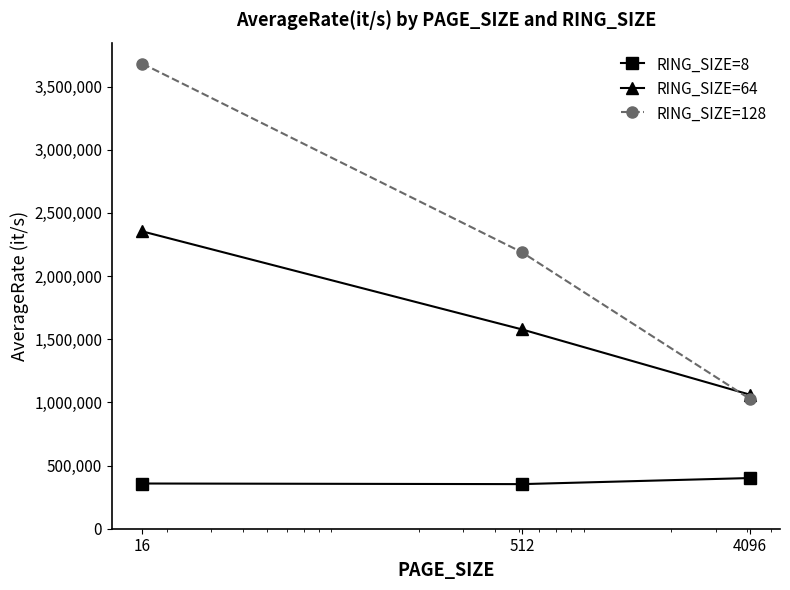

Which series has the largest total across all categories?

RING_SIZE=128